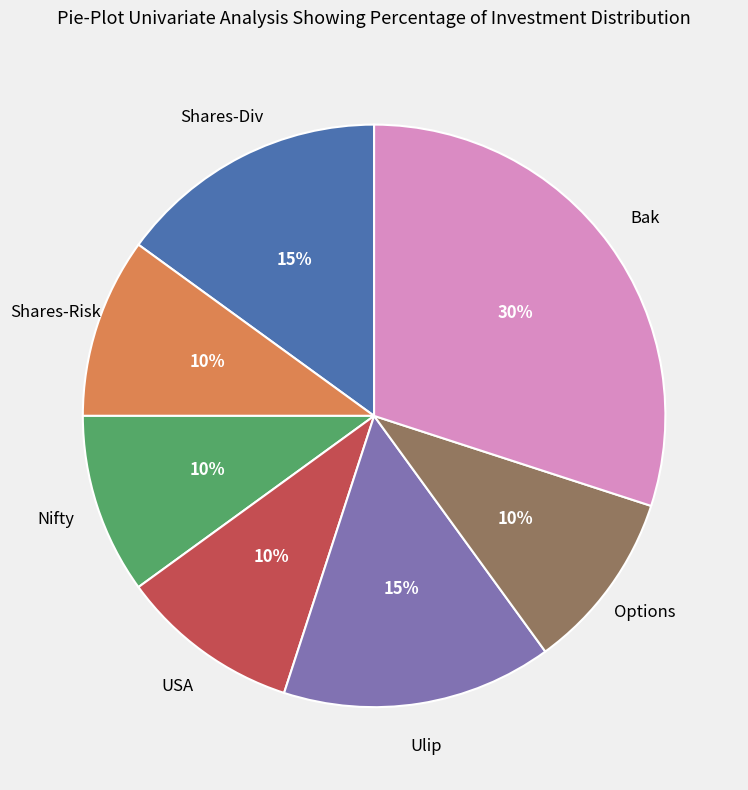

Count the number of slices in the pie.

7